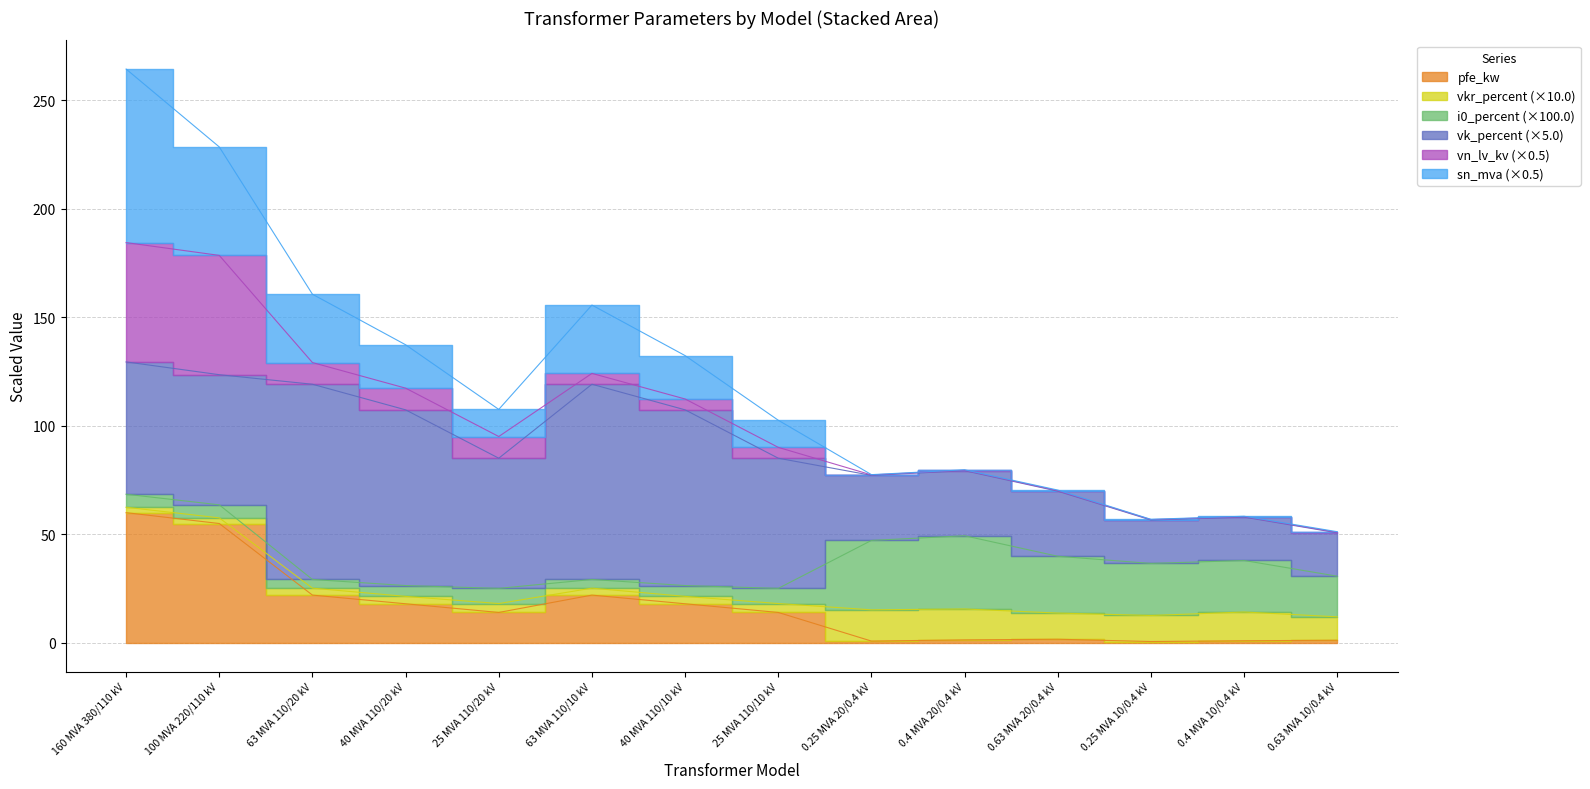

Between 63 MVA 110/10 kV and 0.25 MVA 20/0.4 kV, which series saw the biggest shift?

sn_mva